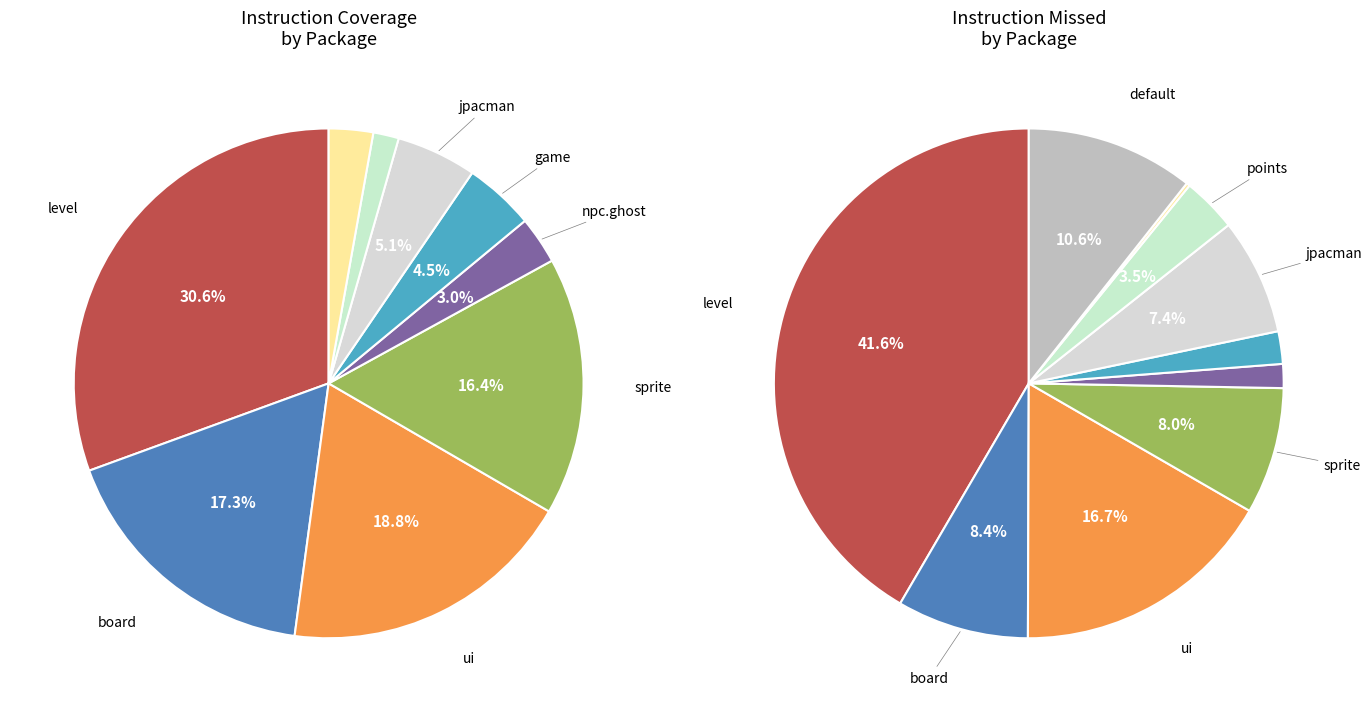

Count the number of slices in the pie.

10